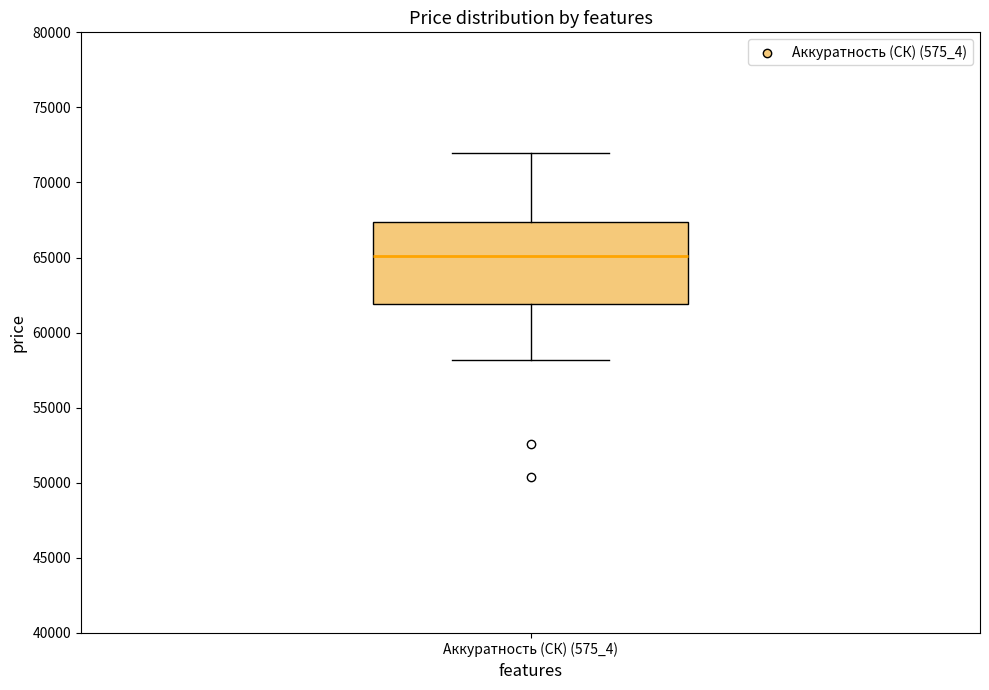

Where does the upper whisker of the box for Аккуратность (СК) (575_4) end on the y-axis? The values are not printed on the chart, so give them approximately, as read against the axis.

72000